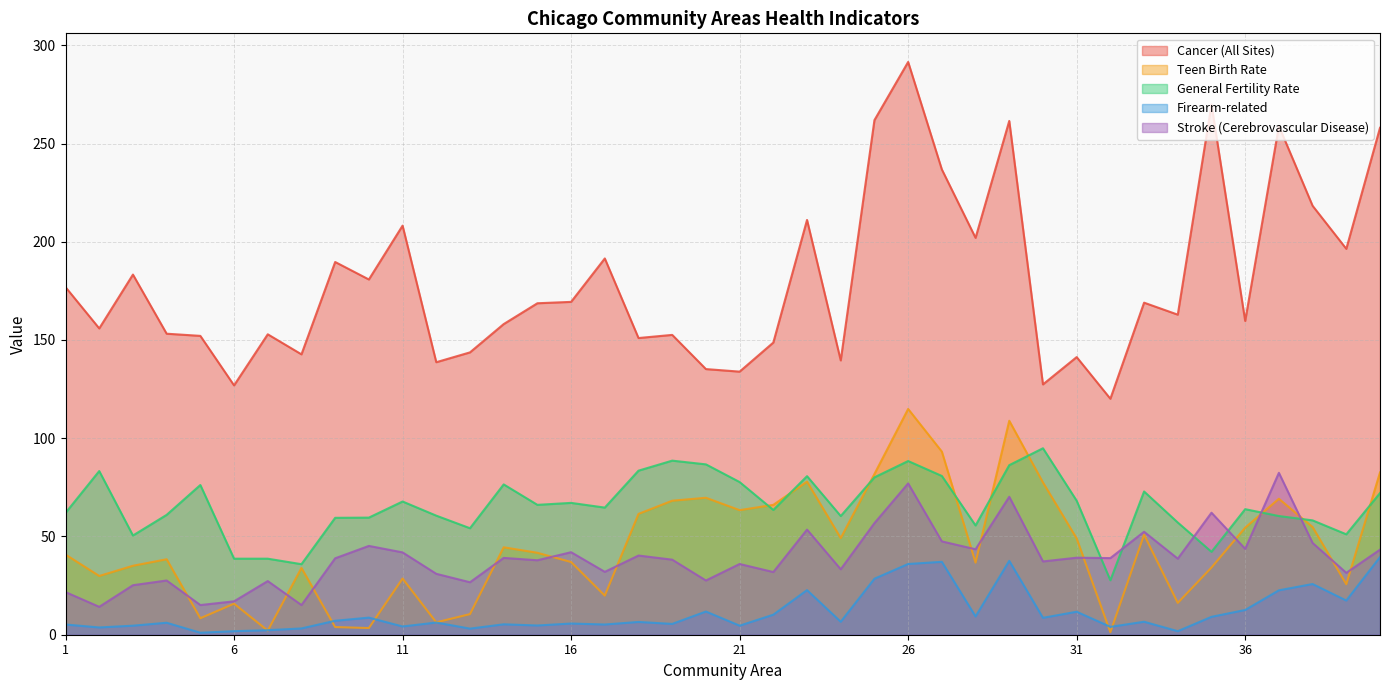

What is the total value across all series at 40?

495.5